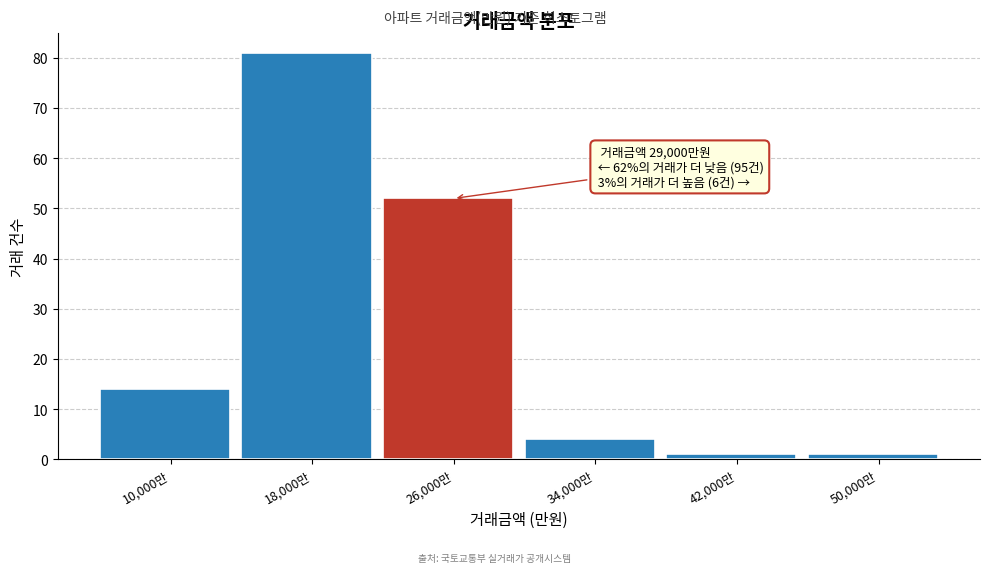

Reading left to right, what are all the values shown in this chart?

10,000만=14	18,000만=81	26,000만=52	34,000만=4	42,000만=1	50,000만=1